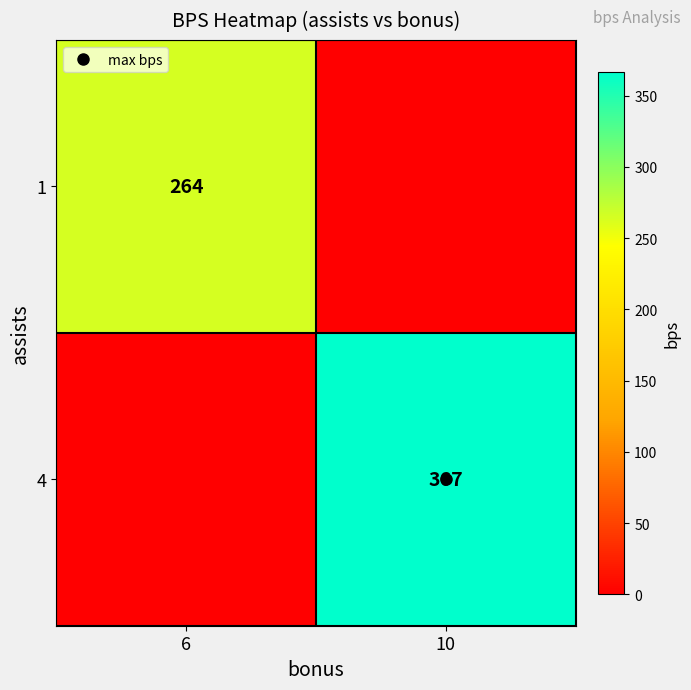

What is the highest value of the 1 series?

264